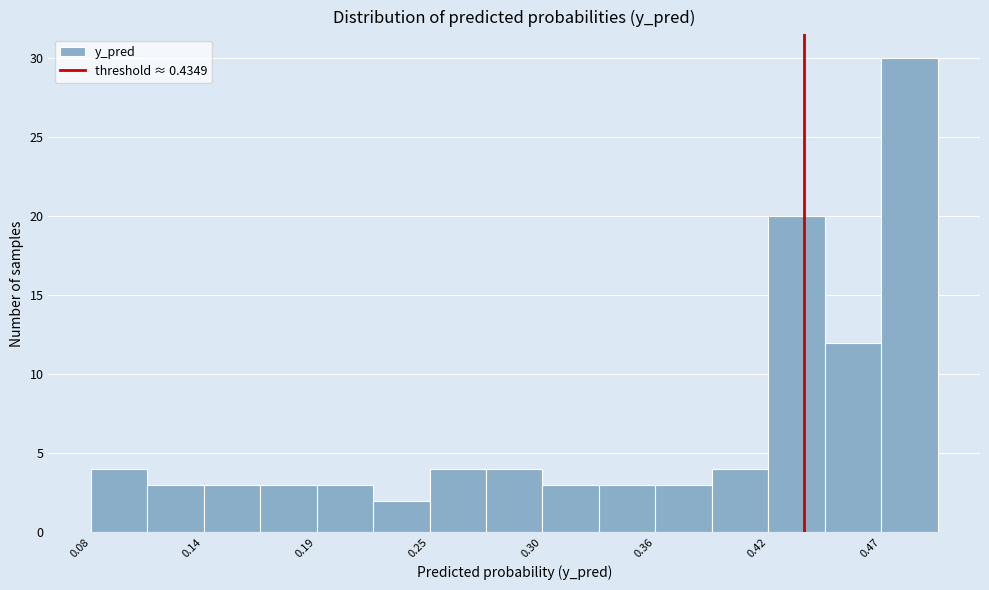

Read against the x-axis, roughly where is the centre of the tallest bar?

0.49